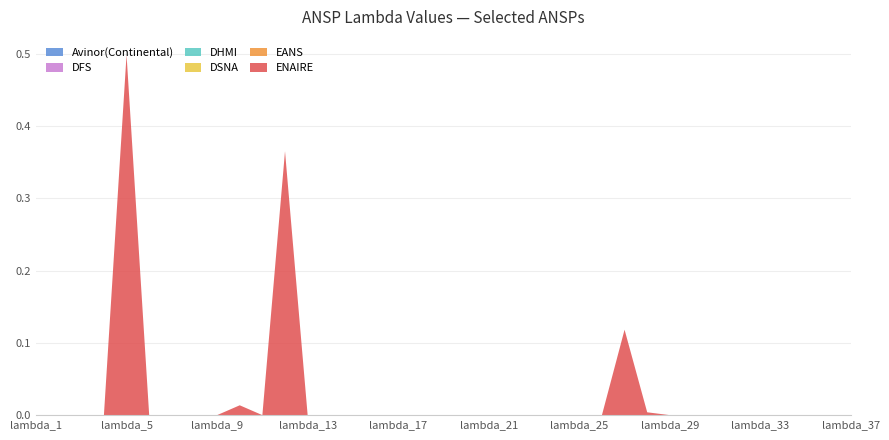

Reading right to left, what are all the values shown in this chart?

Avinor(Continental): lambda_37=0.0	lambda_36=0.0	lambda_35=0.0	lambda_34=0.0	lambda_33=0.0	lambda_32=0.0	lambda_31=0.0	lambda_30=0.0	lambda_29=0.0	lambda_28=0.0	lambda_27=0.0	lambda_26=0.0	lambda_25=0.0	lambda_24=0.0	lambda_23=0.0	lambda_22=0.0	lambda_21=0.0	lambda_20=0.0	lambda_19=0.0	lambda_18=0.0	lambda_17=0.0	lambda_16=0.0	lambda_15=0.0	lambda_14=0.0	lambda_13=0.0	lambda_12=0.0	lambda_11=0.0	lambda_10=0.0	lambda_9=0.0	lambda_8=0.0	lambda_7=0.0	lambda_6=0.0	lambda_5=0.0	lambda_4=0.0	lambda_3=0.0	lambda_2=0.0	lambda_1=0.0
DFS: lambda_37=0.0	lambda_36=0.0	lambda_35=0.0	lambda_34=0.0	lambda_33=0.0	lambda_32=0.0	lambda_31=0.0	lambda_30=0.0	lambda_29=0.0	lambda_28=0.0	lambda_27=0.0	lambda_26=0.0	lambda_25=0.0	lambda_24=0.0	lambda_23=0.0	lambda_22=0.0	lambda_21=0.0	lambda_20=0.0	lambda_19=0.0	lambda_18=0.0	lambda_17=0.0	lambda_16=0.0	lambda_15=0.0	lambda_14=0.0	lambda_13=0.0	lambda_12=0.0	lambda_11=0.0	lambda_10=0.0	lambda_9=0.0	lambda_8=0.0	lambda_7=0.0	lambda_6=0.0	lambda_5=0.0	lambda_4=0.0	lambda_3=0.0	lambda_2=0.0	lambda_1=0.0
DHMI: lambda_37=0.0	lambda_36=0.0	lambda_35=0.0	lambda_34=0.0	lambda_33=0.0	lambda_32=0.0	lambda_31=0.0	lambda_30=0.0	lambda_29=0.0	lambda_28=0.0	lambda_27=0.0	lambda_26=0.0	lambda_25=0.0	lambda_24=0.0	lambda_23=0.0	lambda_22=0.0	lambda_21=0.0	lambda_20=0.0	lambda_19=0.0	lambda_18=0.0	lambda_17=0.0	lambda_16=0.0	lambda_15=0.0	lambda_14=0.0	lambda_13=0.0	lambda_12=0.0	lambda_11=0.0	lambda_10=0.0	lambda_9=0.0	lambda_8=0.0	lambda_7=0.0	lambda_6=0.0	lambda_5=0.0	lambda_4=0.0	lambda_3=0.0	lambda_2=0.0	lambda_1=0.0
DSNA: lambda_37=0.0	lambda_36=0.0	lambda_35=0.0	lambda_34=0.0	lambda_33=0.0	lambda_32=0.0	lambda_31=0.0	lambda_30=0.0	lambda_29=0.0	lambda_28=0.0	lambda_27=0.0	lambda_26=0.0	lambda_25=0.0	lambda_24=0.0	lambda_23=0.0	lambda_22=0.0	lambda_21=0.0	lambda_20=0.0	lambda_19=0.0	lambda_18=0.0	lambda_17=0.0	lambda_16=0.0	lambda_15=0.0	lambda_14=0.0	lambda_13=0.0	lambda_12=0.0	lambda_11=0.0	lambda_10=0.0	lambda_9=0.0	lambda_8=0.0	lambda_7=0.0	lambda_6=0.0	lambda_5=0.0	lambda_4=0.0	lambda_3=0.0	lambda_2=0.0	lambda_1=0.0
EANS: lambda_37=0.0	lambda_36=0.0	lambda_35=0.0	lambda_34=0.0	lambda_33=0.0	lambda_32=0.0	lambda_31=0.0	lambda_30=0.0	lambda_29=0.0	lambda_28=0.0	lambda_27=0.0	lambda_26=0.0	lambda_25=0.0	lambda_24=0.0	lambda_23=0.0	lambda_22=0.0	lambda_21=0.0	lambda_20=0.0	lambda_19=0.0	lambda_18=0.0	lambda_17=0.0	lambda_16=0.0	lambda_15=0.0	lambda_14=0.0	lambda_13=0.0	lambda_12=0.0	lambda_11=0.0	lambda_10=0.0	lambda_9=0.0	lambda_8=0.0	lambda_7=0.0	lambda_6=0.0	lambda_5=0.0	lambda_4=0.0	lambda_3=0.0	lambda_2=0.0	lambda_1=0.0
ENAIRE: lambda_37=0.0	lambda_36=0.0	lambda_35=0.0	lambda_34=0.0	lambda_33=0.0	lambda_32=0.0	lambda_31=0.0	lambda_30=0.0	lambda_29=0.0	lambda_28=0.0	lambda_27=0.1	lambda_26=0.0	lambda_25=0.0	lambda_24=0.0	lambda_23=0.0	lambda_22=0.0	lambda_21=0.0	lambda_20=0.0	lambda_19=0.0	lambda_18=0.0	lambda_17=0.0	lambda_16=0.0	lambda_15=0.0	lambda_14=0.0	lambda_13=0.0	lambda_12=0.4	lambda_11=0.0	lambda_10=0.0	lambda_9=0.0	lambda_8=0.0	lambda_7=0.0	lambda_6=0.0	lambda_5=0.5	lambda_4=0.0	lambda_3=0.0	lambda_2=0.0	lambda_1=0.0